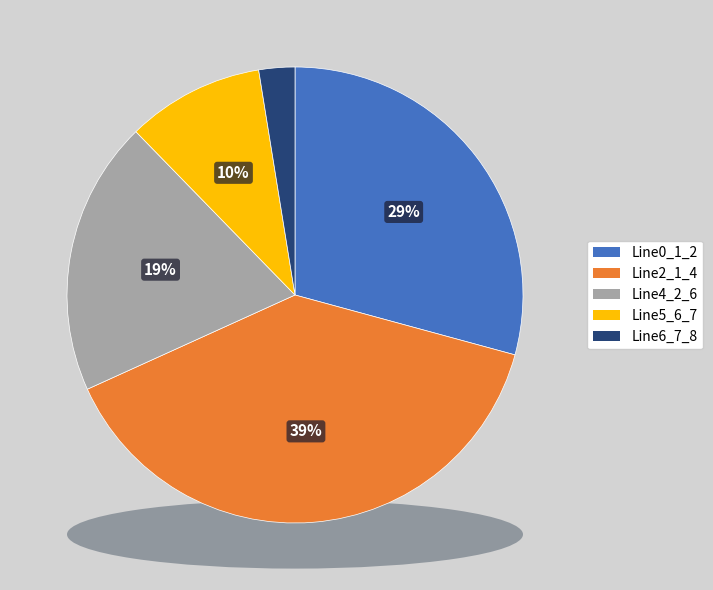

Rank the categories by value from lowest to highest.

Line6_7_8, Line5_6_7, Line4_2_6, Line0_1_2, Line2_1_4